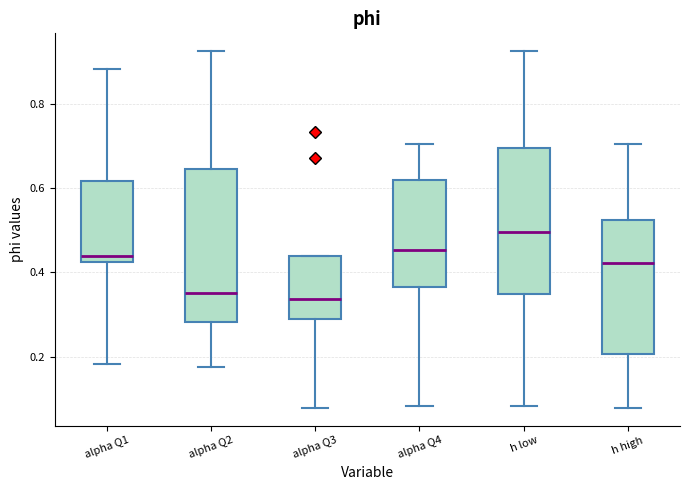

Where is the lower edge of the box for alpha Q1 on the y-axis? The values are not printed on the chart, so give them approximately, as read against the axis.

0.42